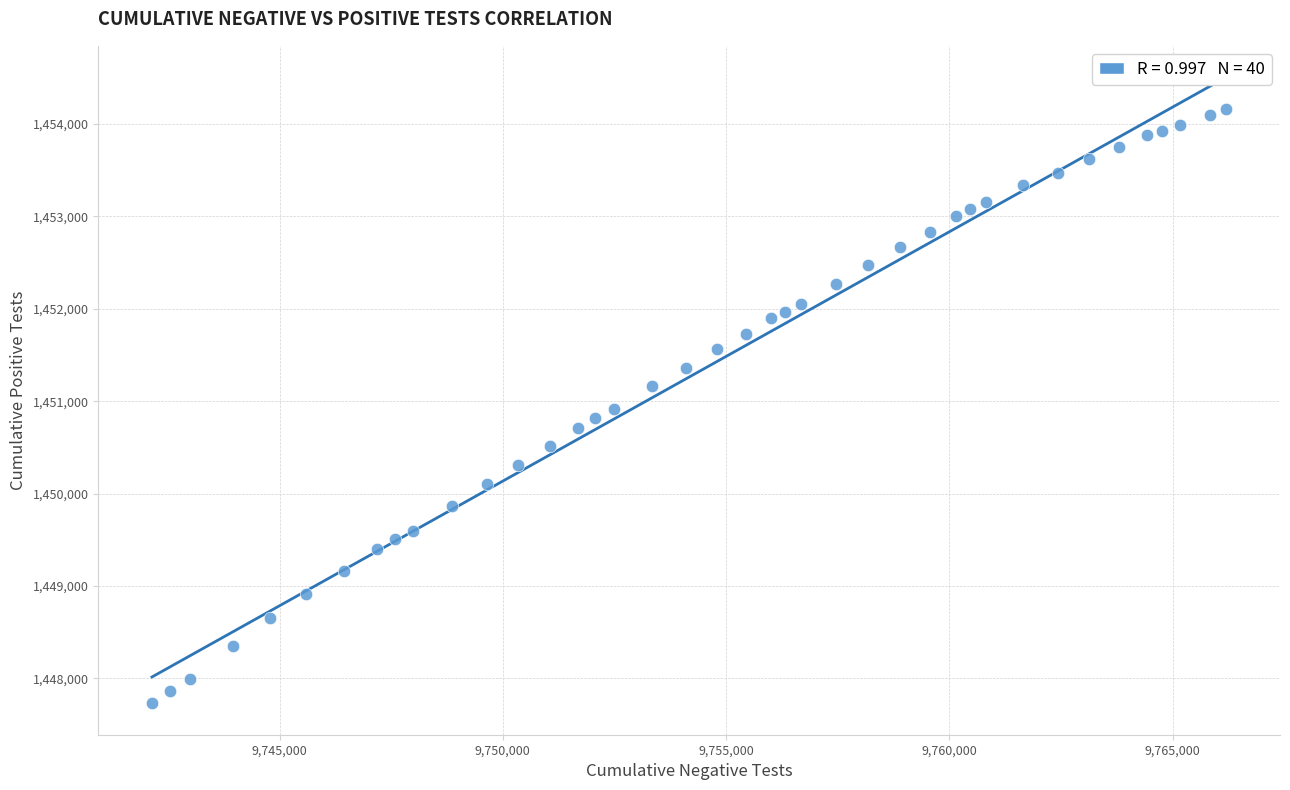

What is the range of Y values (max minus min)?

6435